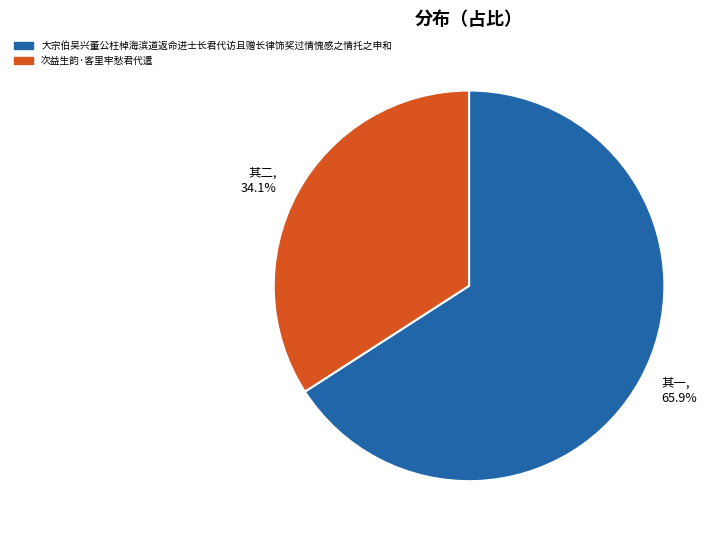

Count the number of slices in the pie.

2